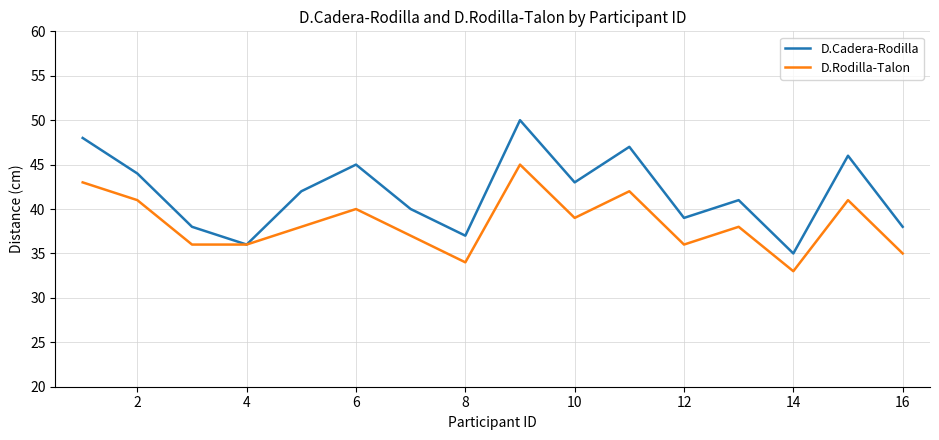

List the series in order of their overall mean, highest first.

D.Cadera-Rodilla, D.Rodilla-Talon